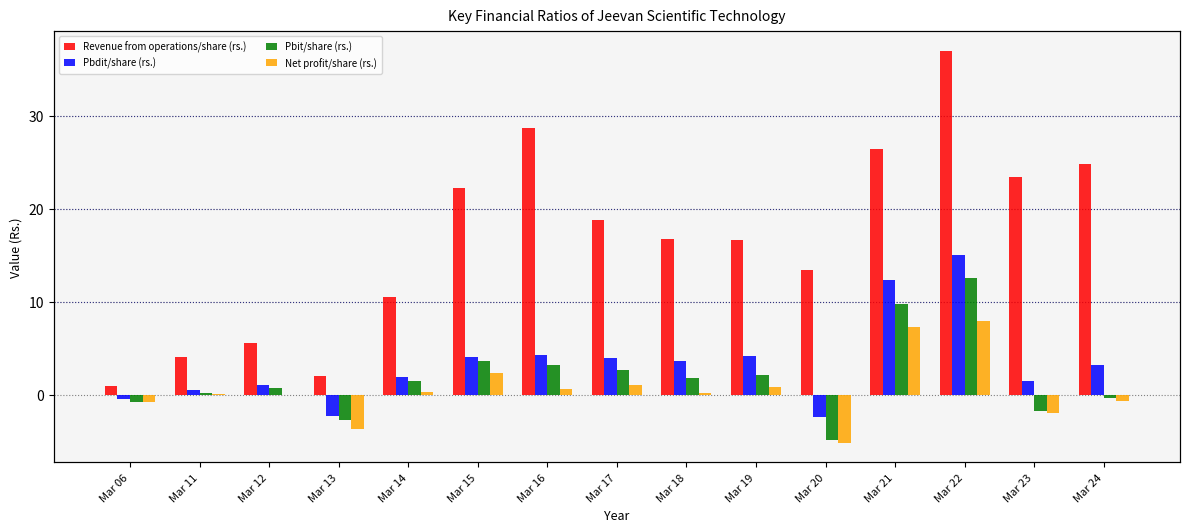

What is the difference between the maximum and minimum values in the Pbdit/share (rs.) series?

17.3